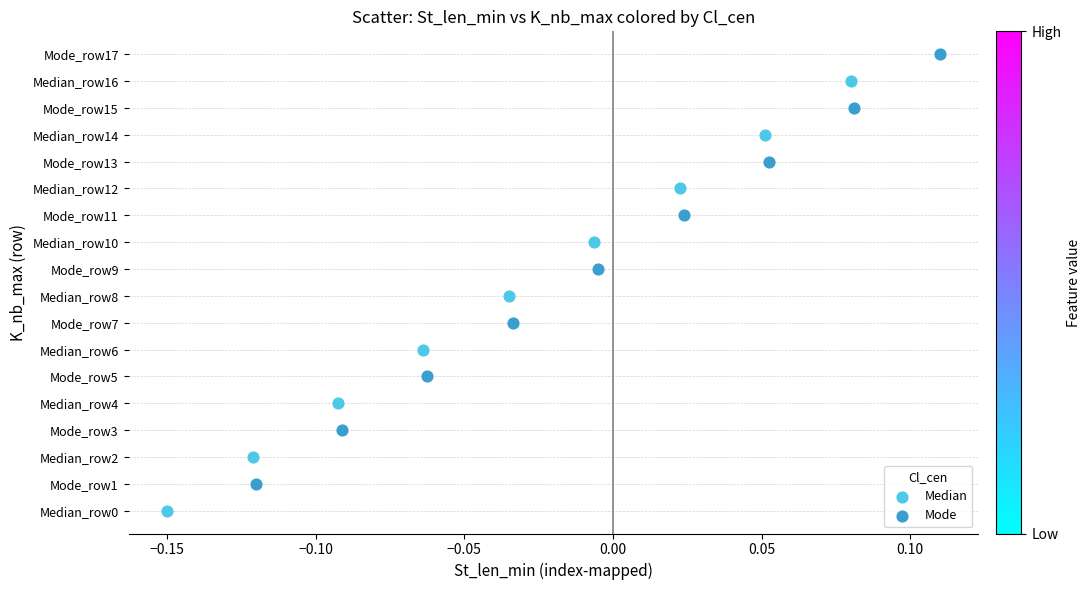

Which series contains the highest Y value?

Mode